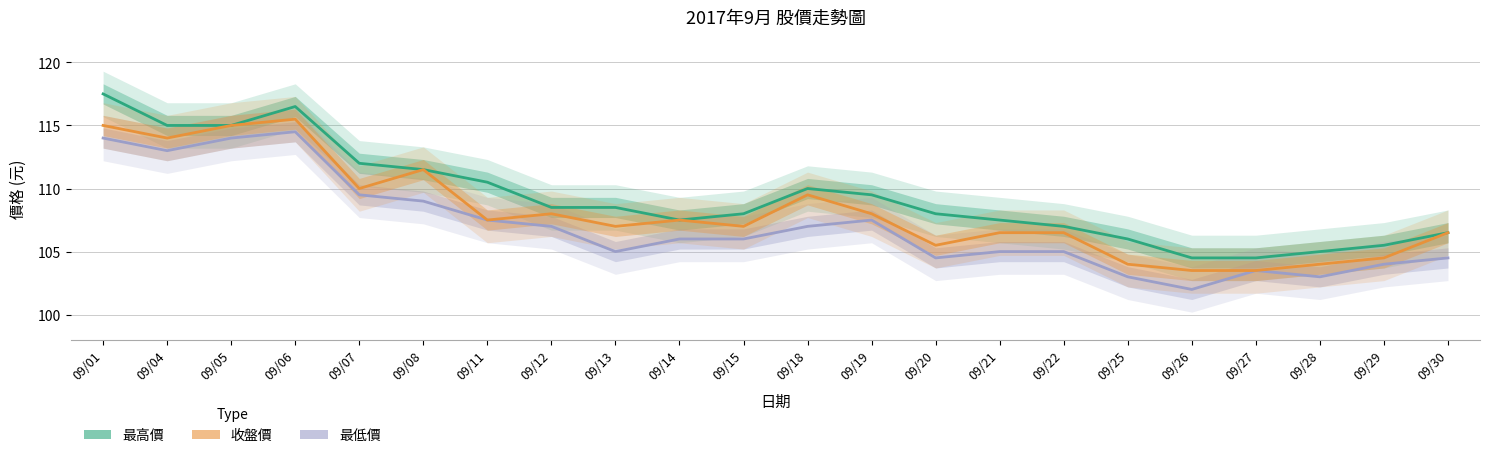

At how many categories does at least one series exceed 116?

2